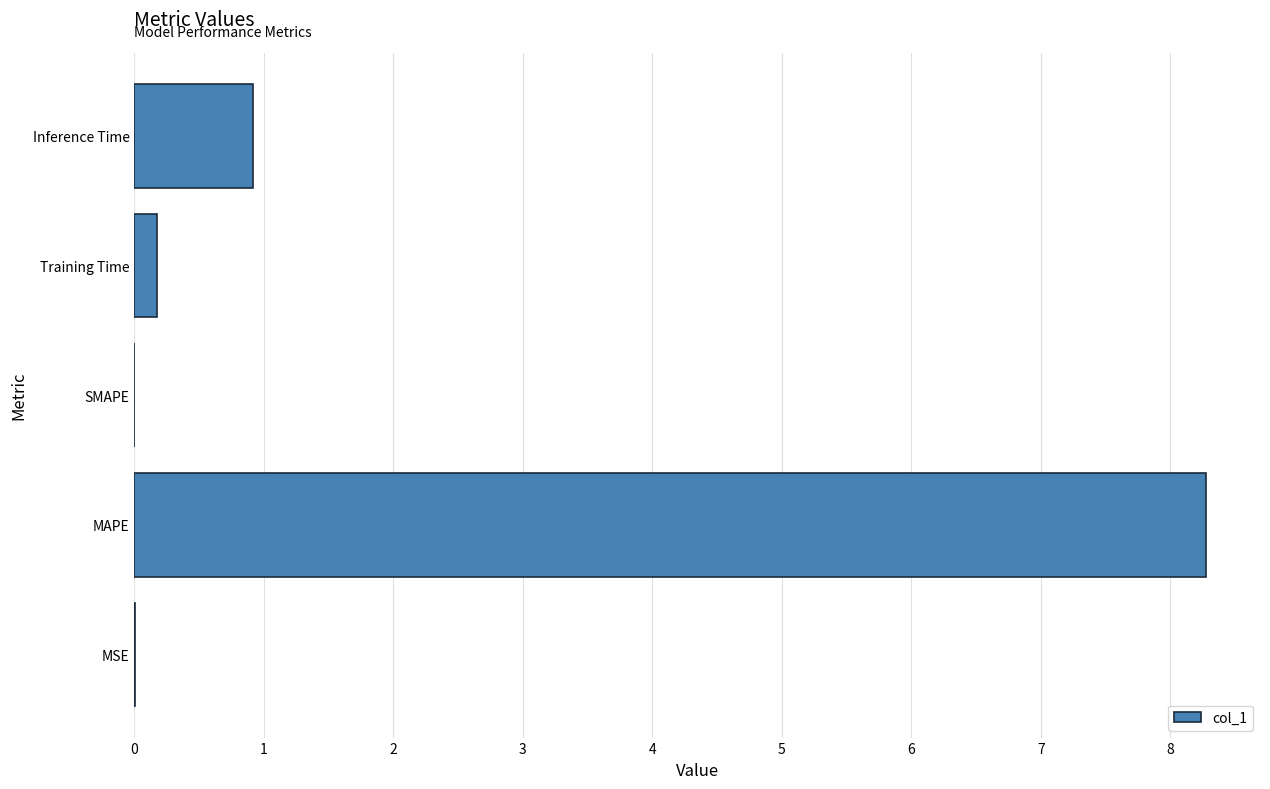

What is the sum of all values?

9.4